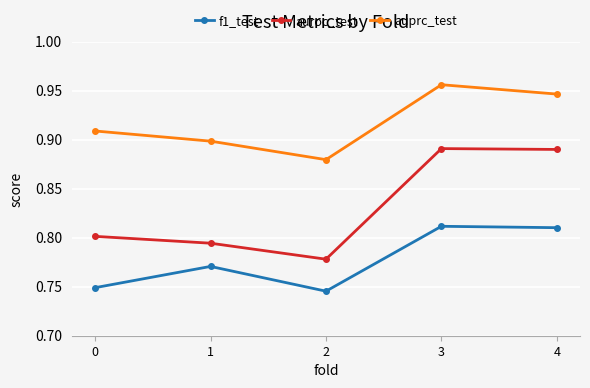

Count the f1_test values in the range 0 to 1.

5